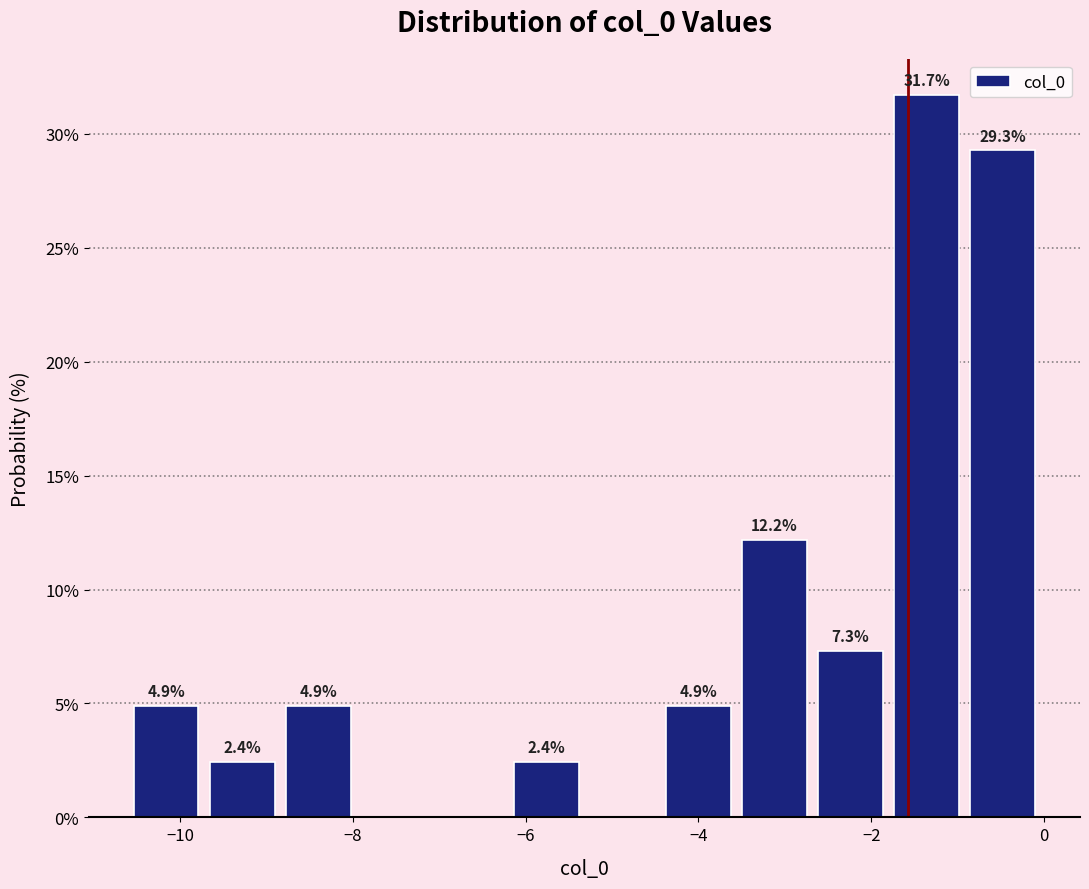

Which range on the x-axis has the tallest bar?

-1.8 to -1.0